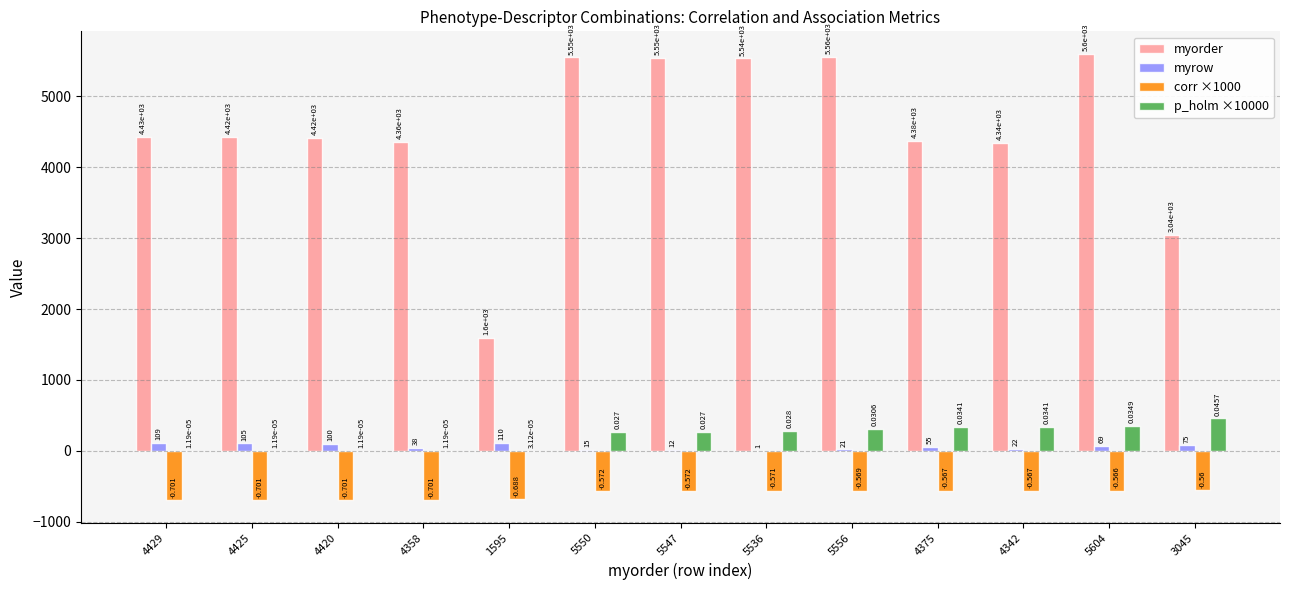

Are the bars grouped side by side (vs. stacked)?

Yes